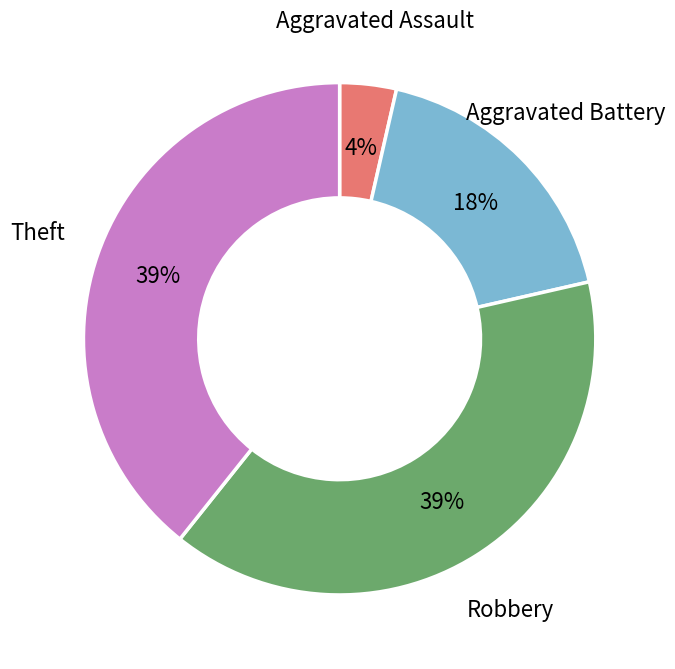

How many slices are in this pie chart?

4